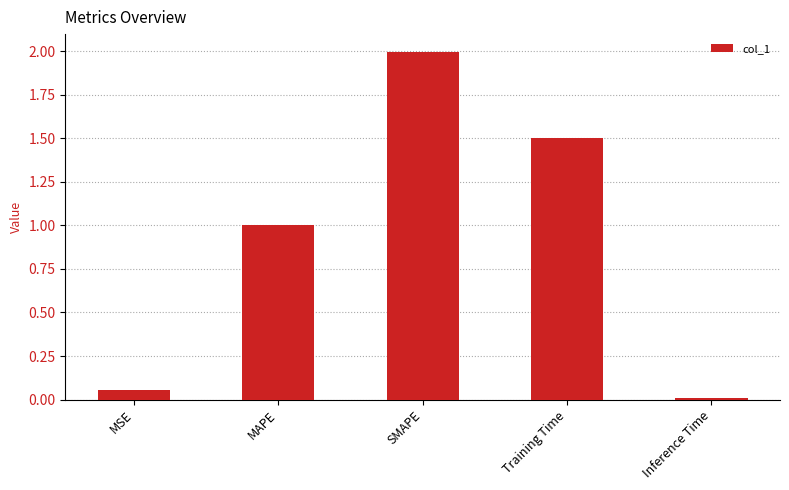

List the labels in order of value, largest first.

SMAPE, Training Time, MAPE, MSE, Inference Time